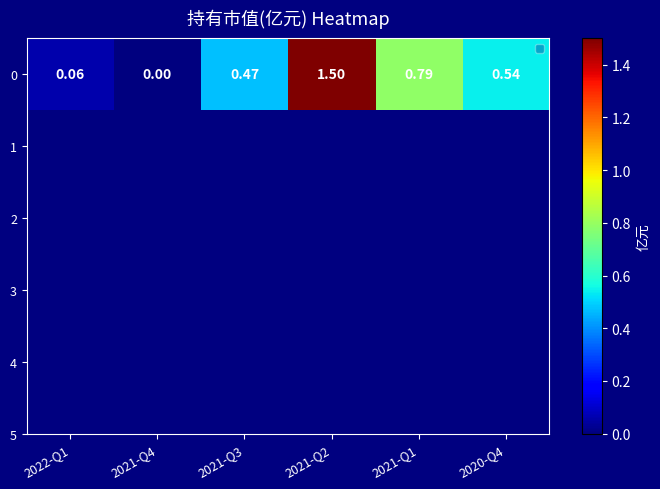

Reading left to right, transcribe all the data shown in this chart.

2022-Q1=0.1	2021-Q4=0.0	2021-Q3=0.5	2021-Q2=1.5	2021-Q1=0.8	2020-Q4=0.5